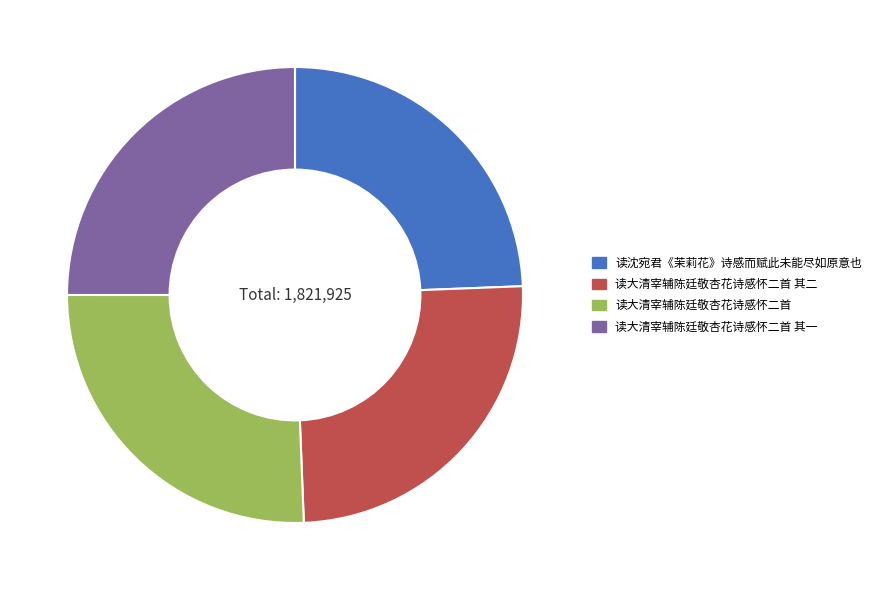

The 读大清宰辅陈廷敬杏花诗感怀二首 其二 slice represents 25% of the pie. True or false?

True